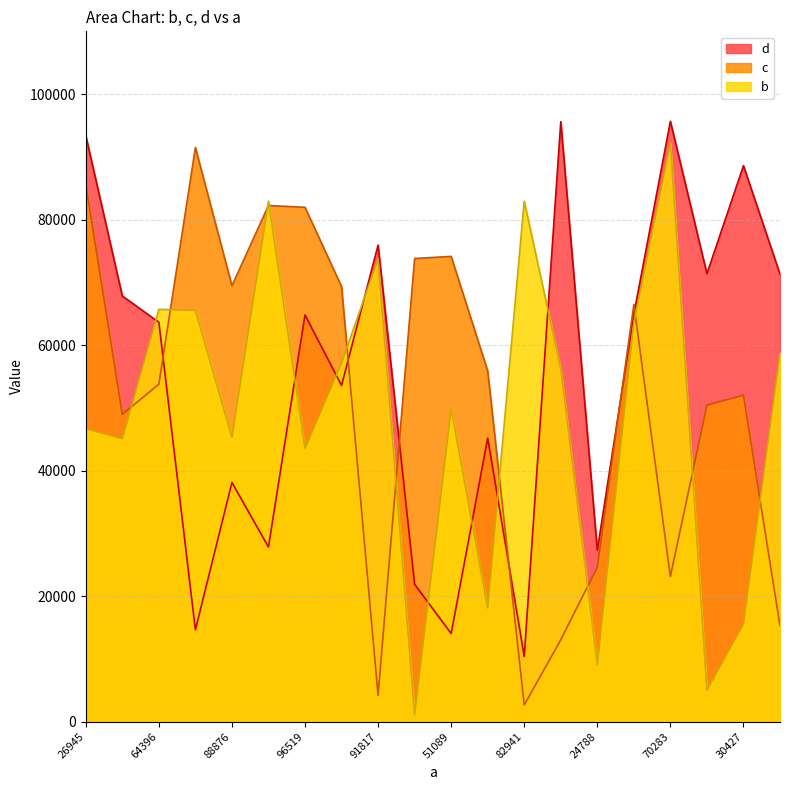

Reading left to right, extract all data points from this chart.

c: 85611	48970	53767	91492	69458	82249	81959	69323	4198	73804	74136	55887	2657	13039	24623	66487	23138	50445	52013	15277
b: 46693	45079	65700	65532	45294	82941	43534	57177	73719	1107	49837	18107	82941	56205	9101	63585	92194	5006	15569	58733
d: 93384	67827	63642	14639	38110	27819	64804	53571	75939	21885	14039	45185	10384	95614	27312	64947	95668	71376	88594	71297